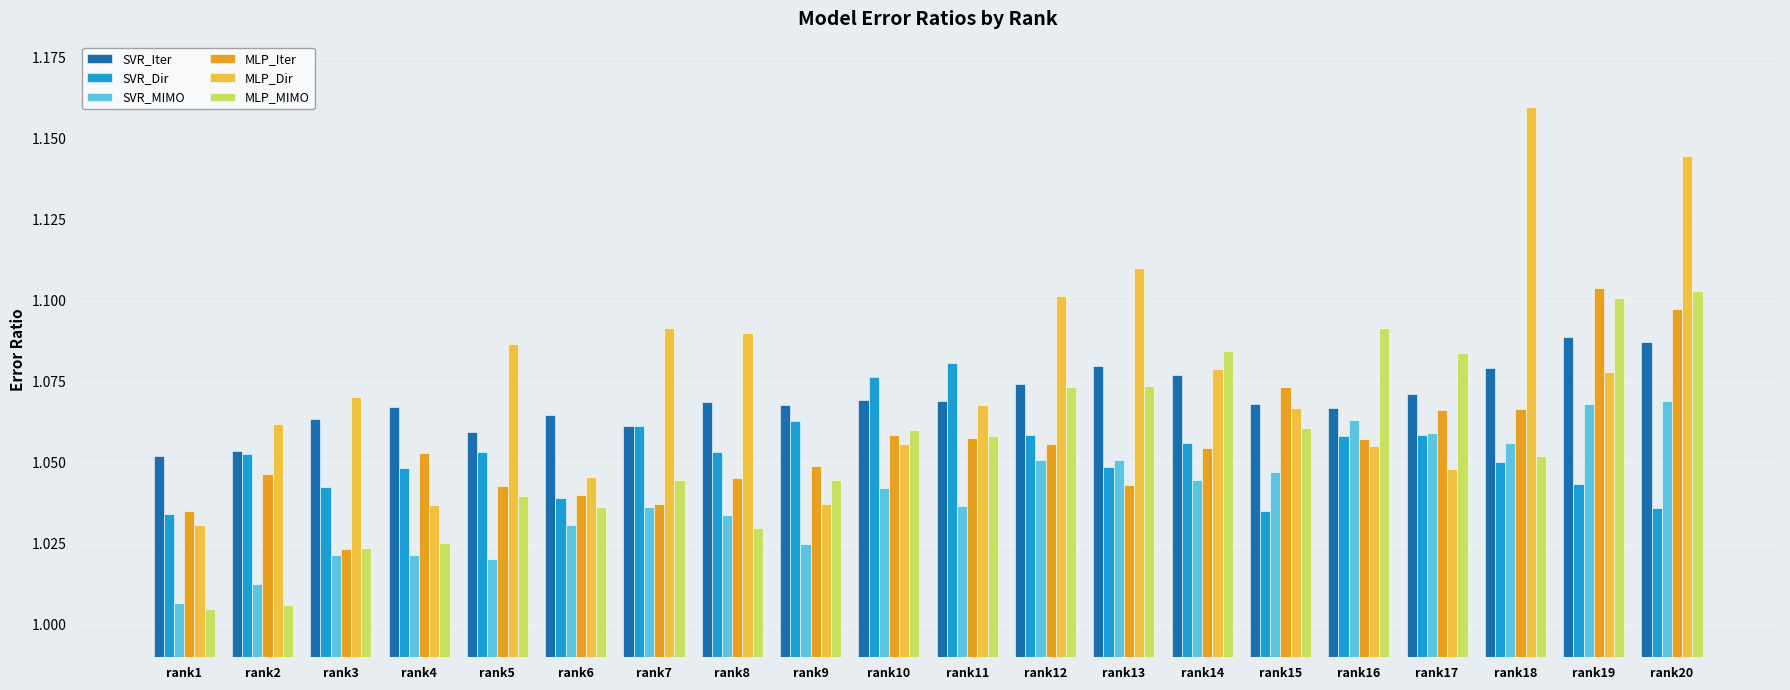

What is the total value across all series at rank14?

6.4